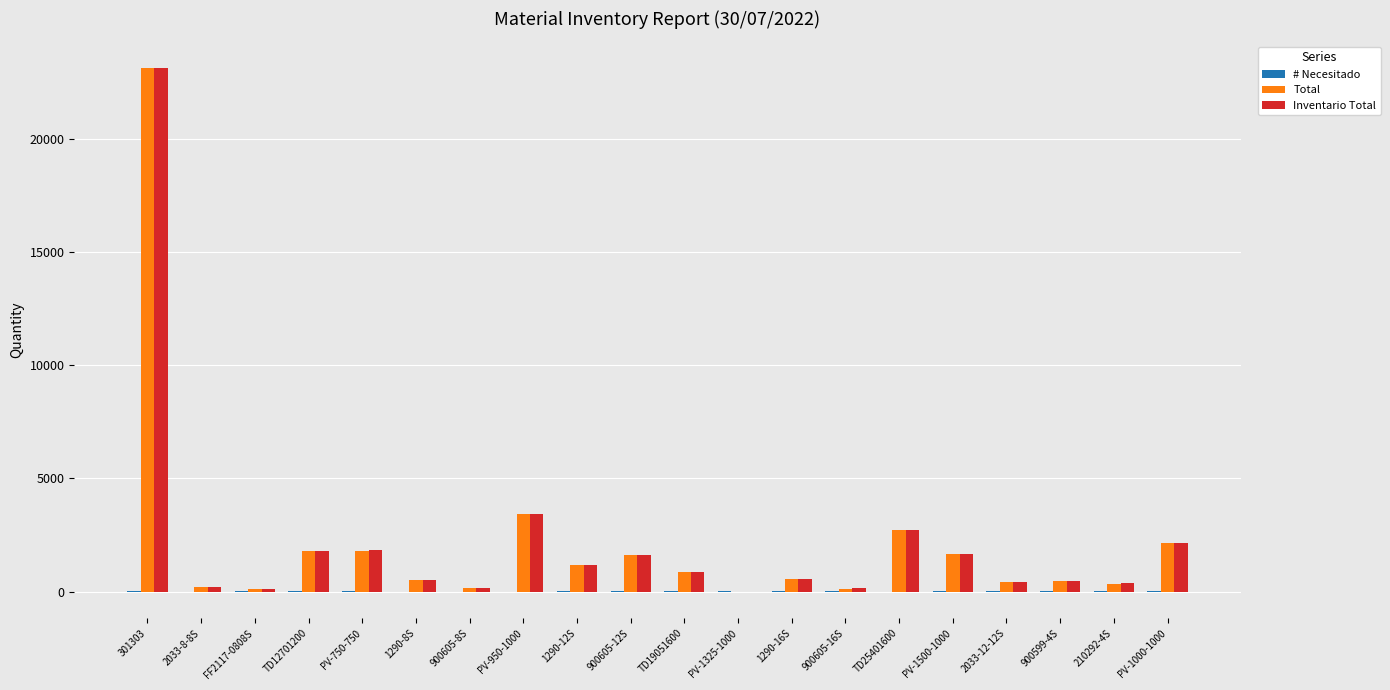

Is it true that Total equals 1796.1 at TD12701200?

True